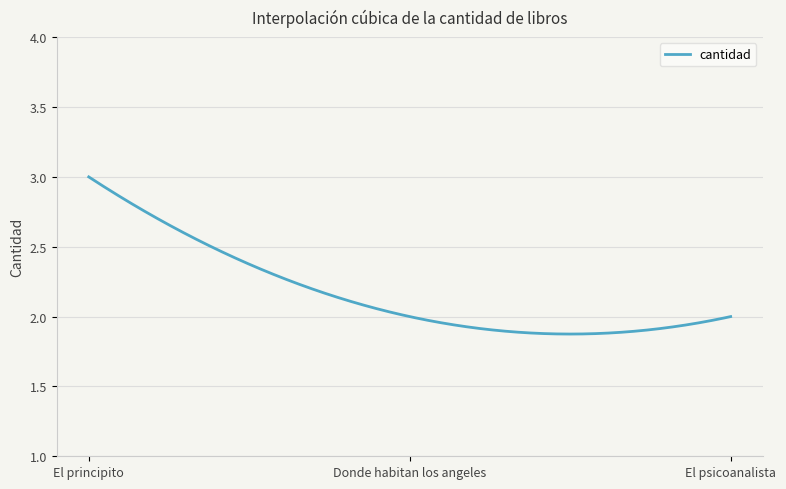

What is the difference between the maximum and minimum values?

1.1